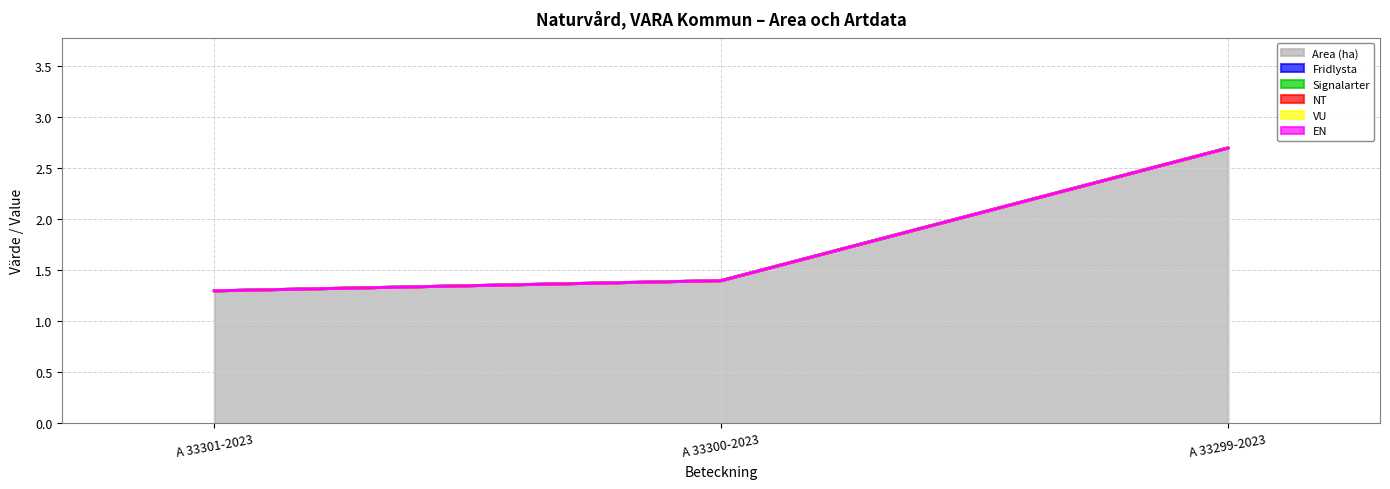

Reading left to right, extract all data points from this chart.

Area (ha): 1.3	1.4	2.7
Fridlysta: 0.0	0.0	0.0
Signalarter: 0.0	0.0	0.0
NT: 0.0	0.0	0.0
VU: 0.0	0.0	0.0
EN: 0.0	0.0	0.0